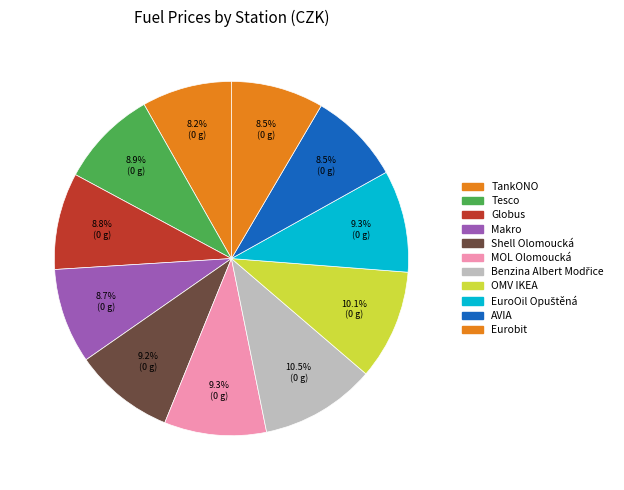

True or false: EuroOil Opuštěná accounts for 9% of the total.

True